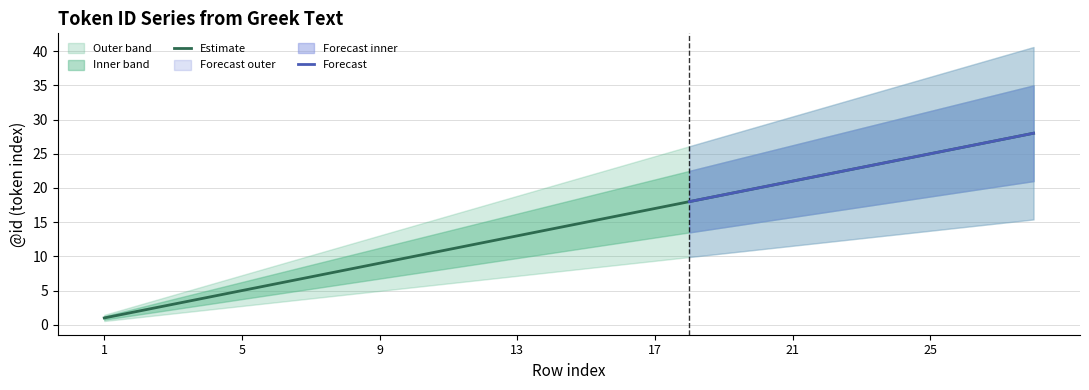

True or false: Estimate has a value of 4.5 at 21.

False